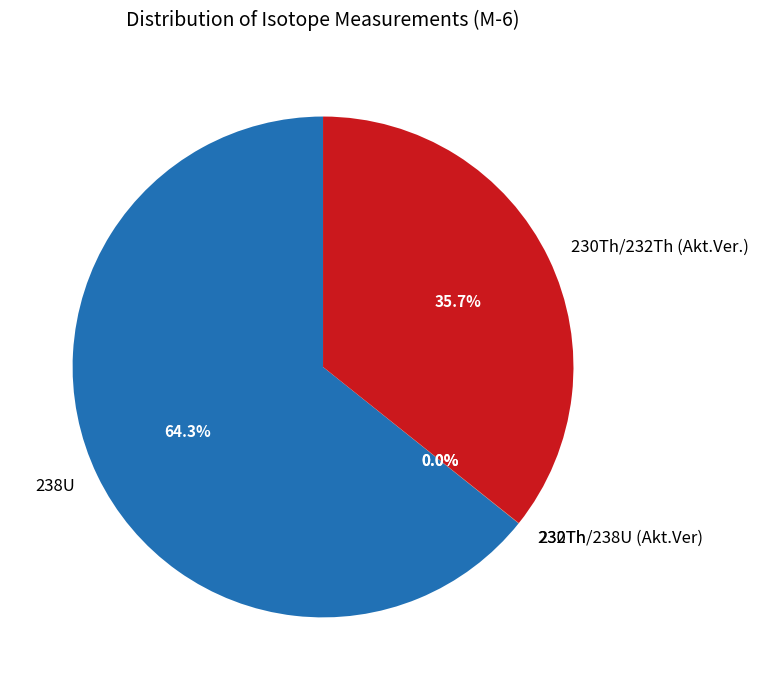

To the nearest percent, what is the average slice percentage?

25%